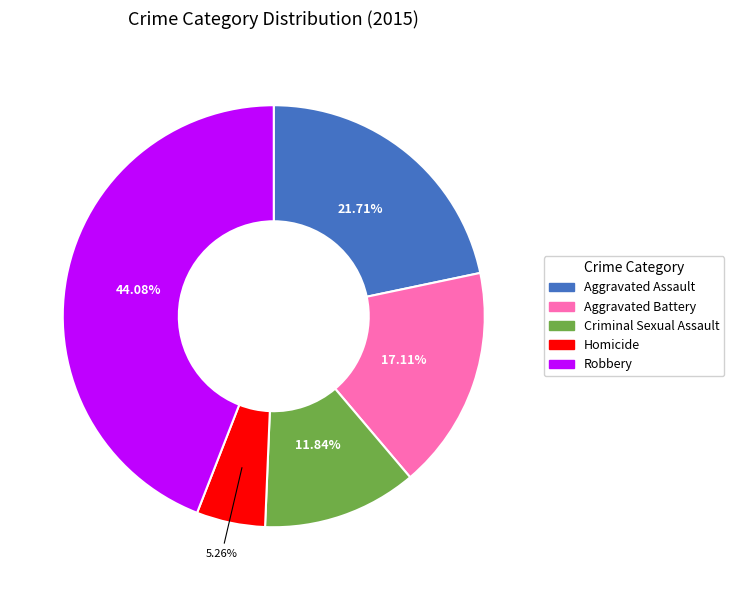

What percentage is NOT represented by Homicide?

94.7%